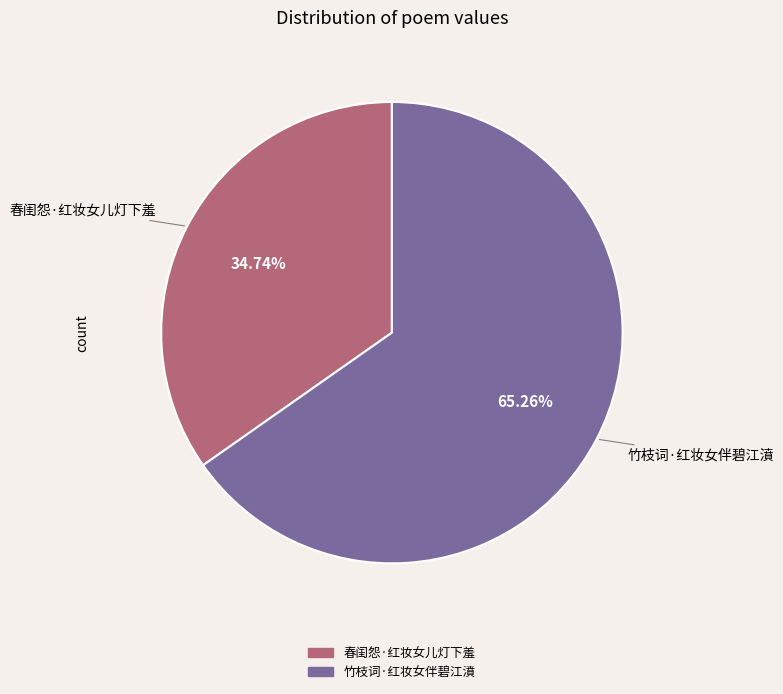

Which category has the smallest portion of the pie?

春闺怨·红妆女儿灯下羞